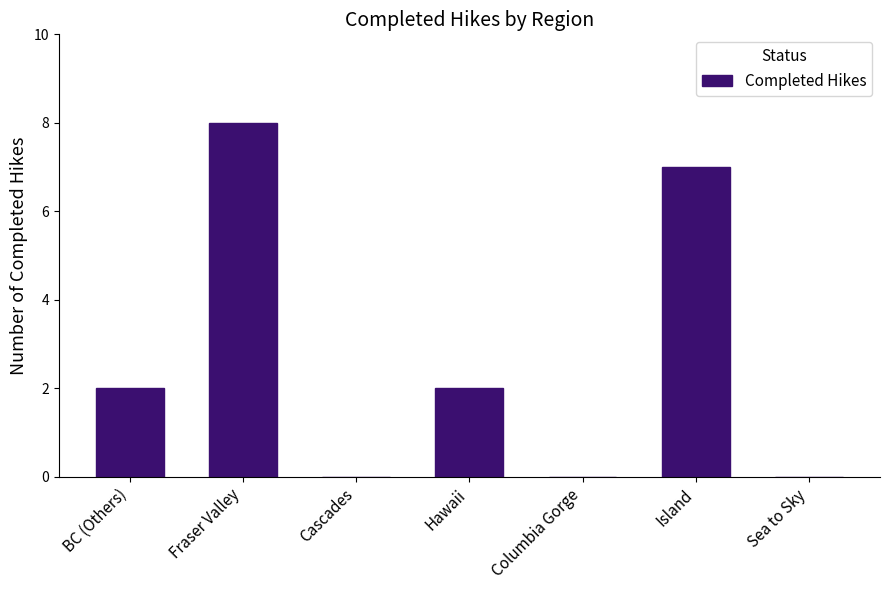

Reading left to right, extract all data points from this chart.

BC (Others)=2	Fraser Valley=8	Cascades=0	Hawaii=2	Columbia Gorge=0	Island=7	Sea to Sky=0